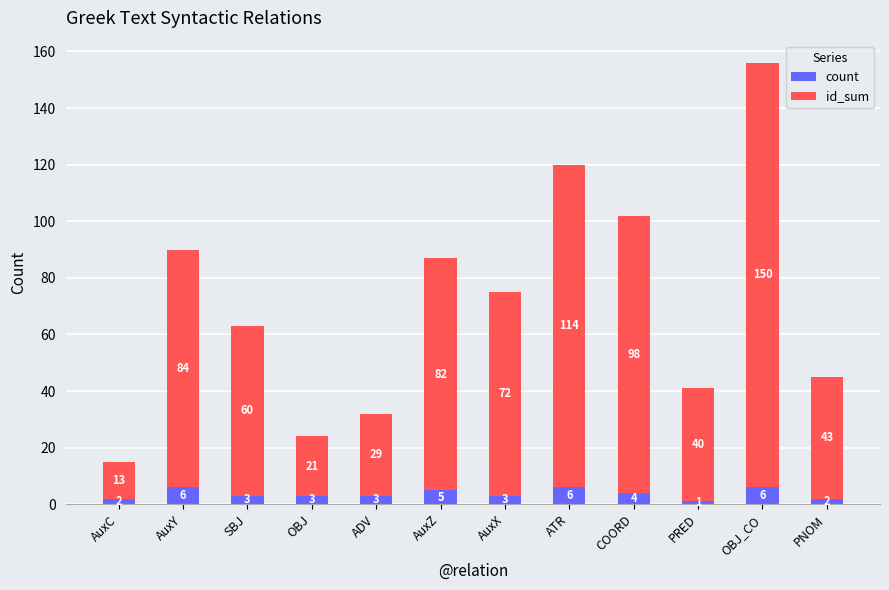

What is the difference between the maximum and minimum values in the count series?

5